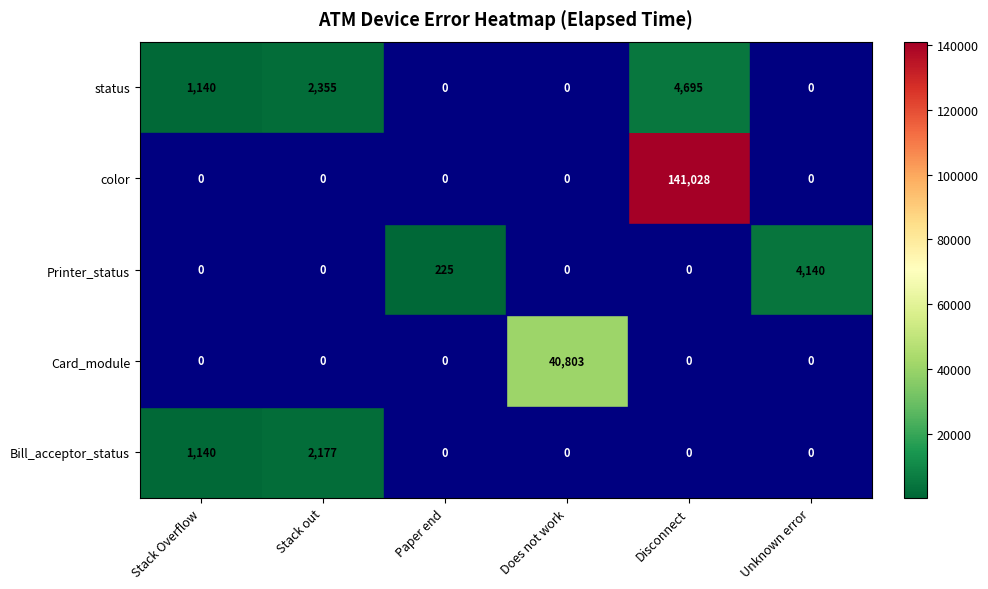

Where is status nearest to the value 2347?

Stack out